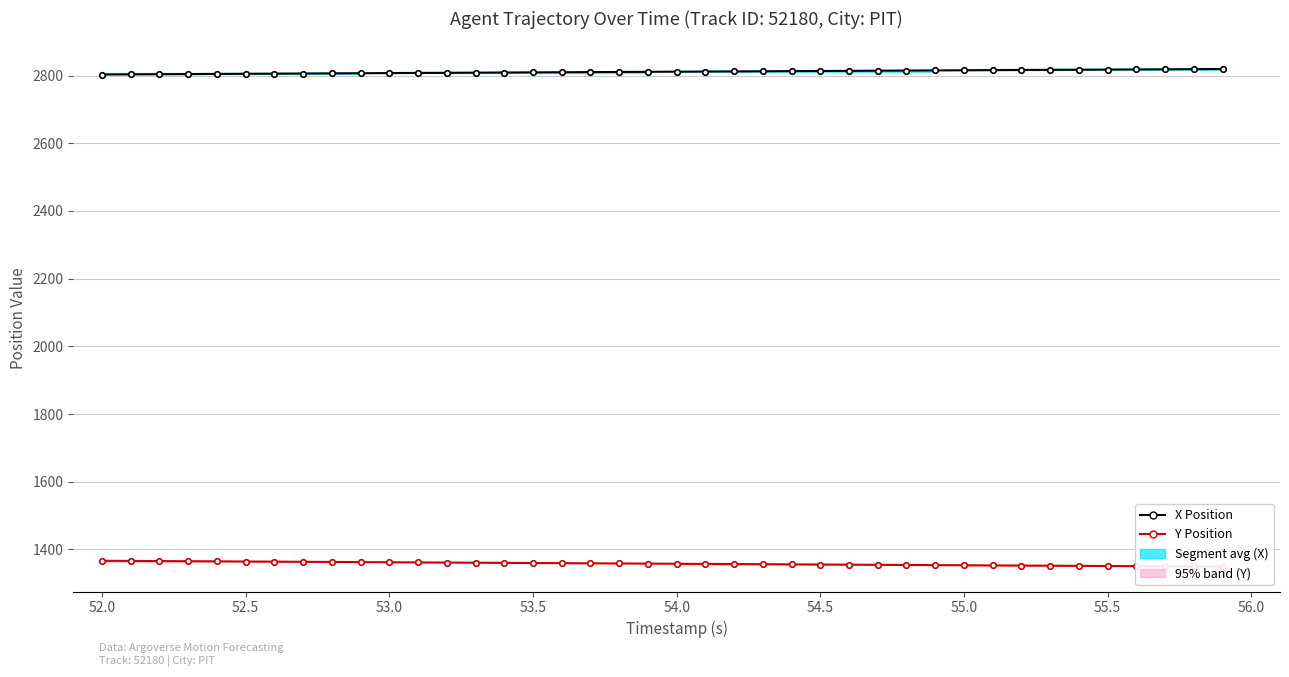

What is the total value across all series at 55.5?

4169.4